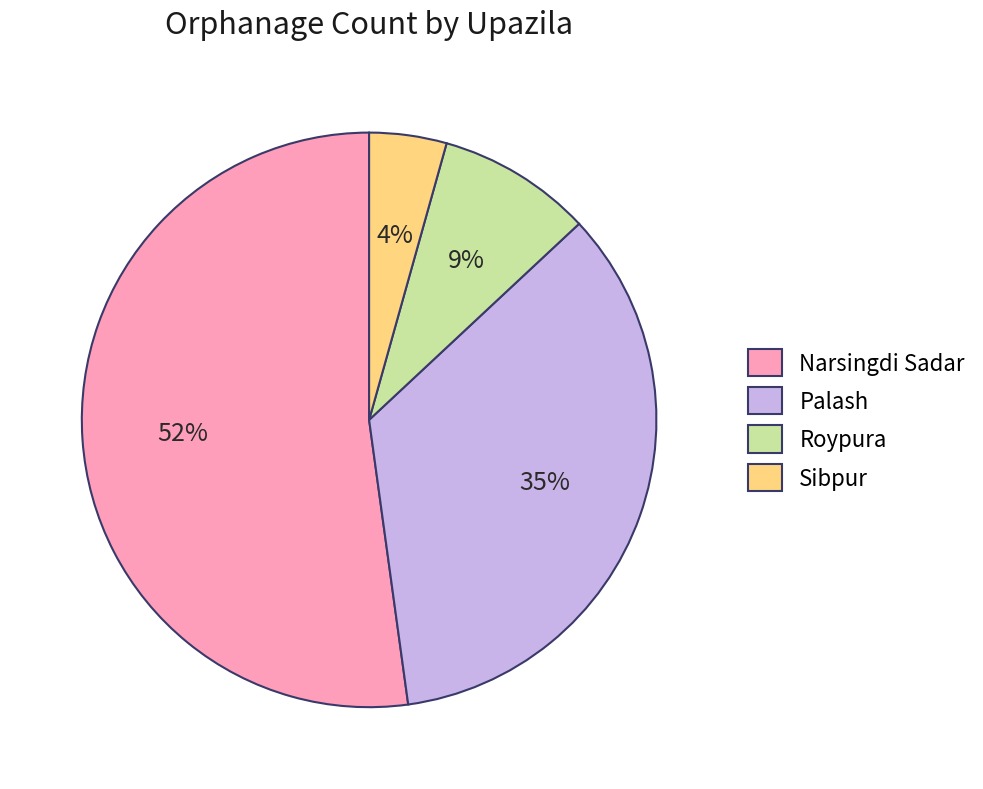

Which category has the smallest portion of the pie?

Sibpur